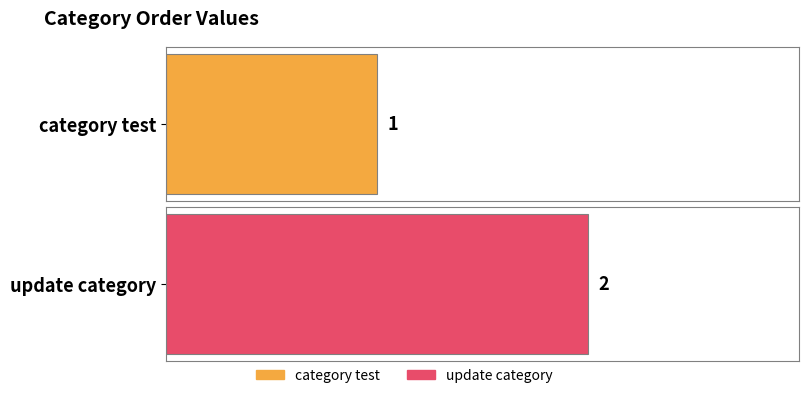

The value at update category is 2. True or false?

True